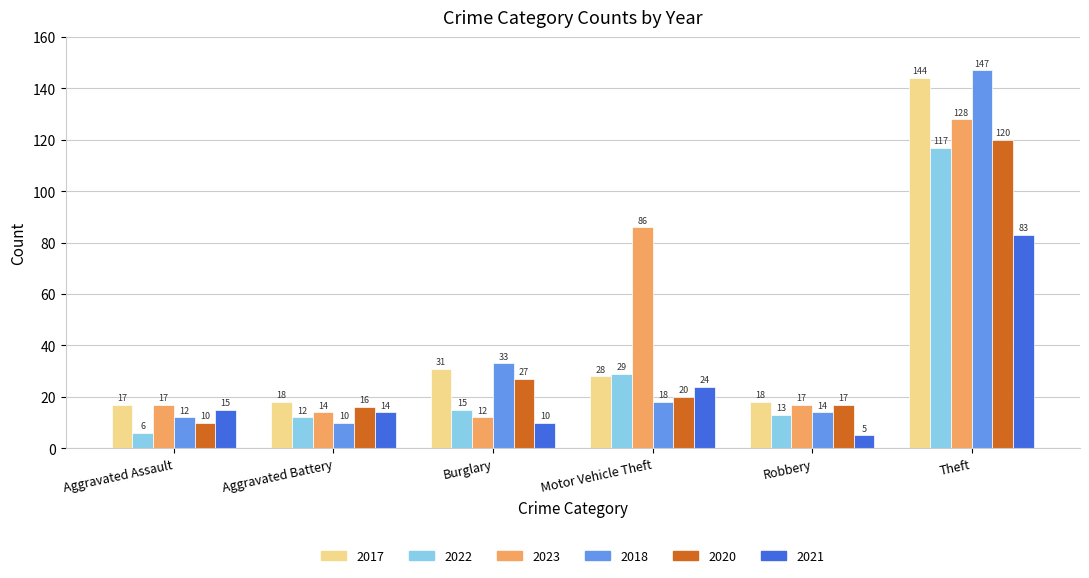

Reading right to left, extract all data points from this chart.

2017: 144	18	28	31	18	17
2022: 117	13	29	15	12	6
2023: 128	17	86	12	14	17
2018: 147	14	18	33	10	12
2020: 120	17	20	27	16	10
2021: 83	5	24	10	14	15